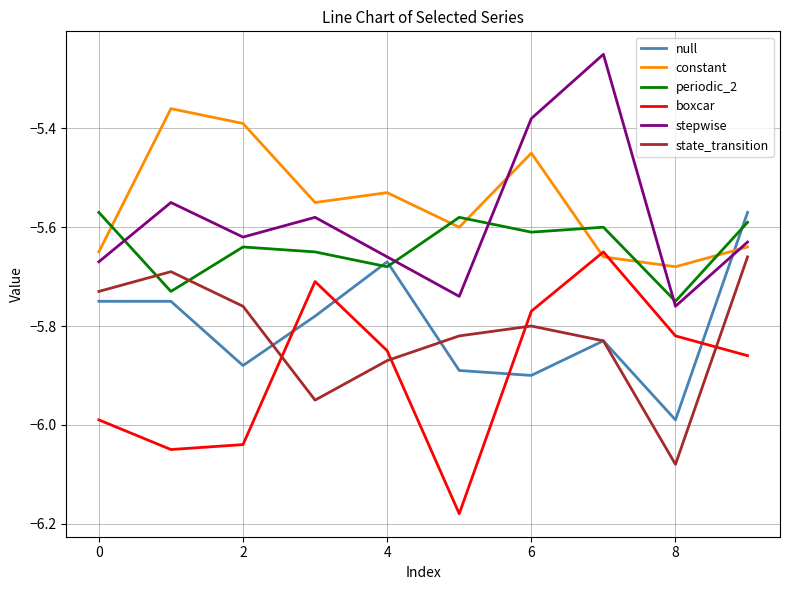

What is the difference between the maximum and minimum values in the constant series?

0.3